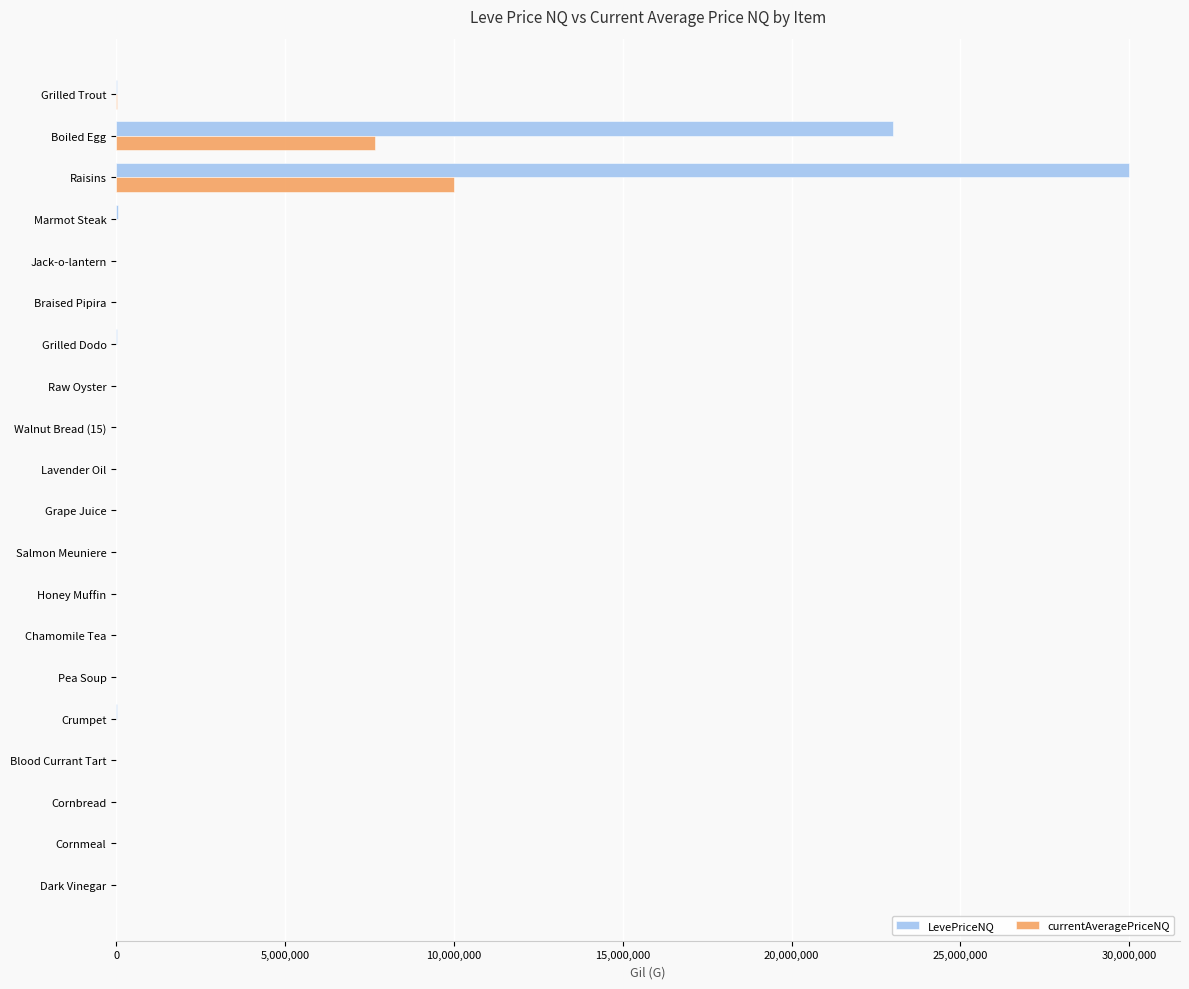

Where is LevePriceNQ nearest to the value 15000059?

Boiled Egg